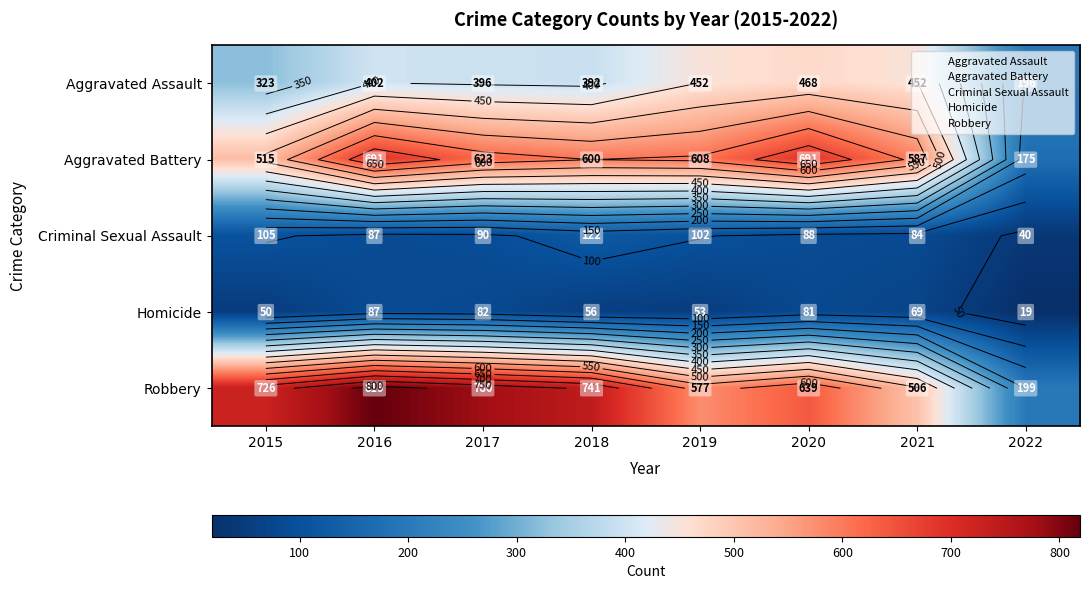

What is the greatest value displayed?

819